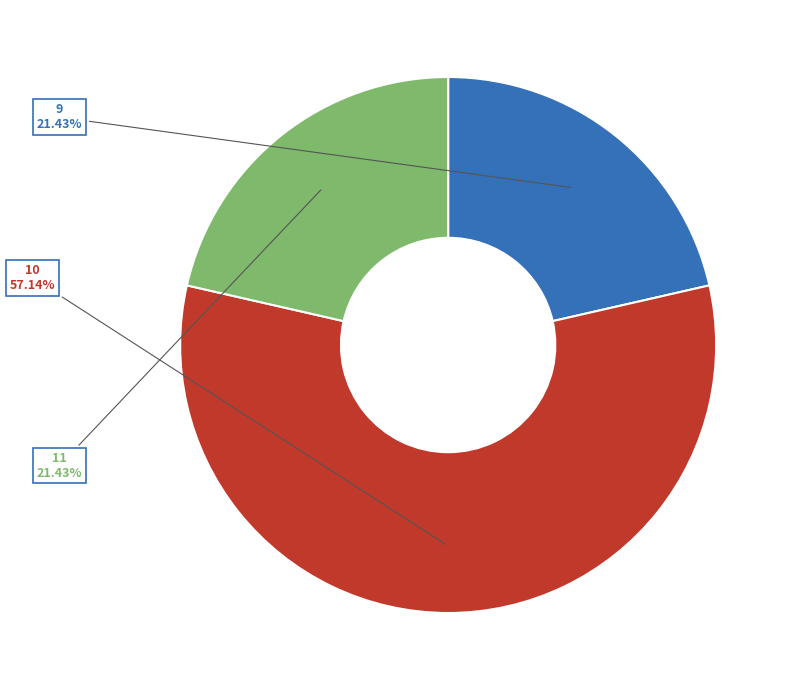

To the nearest percent, what is the difference between the largest and smallest slice percentages?

36%